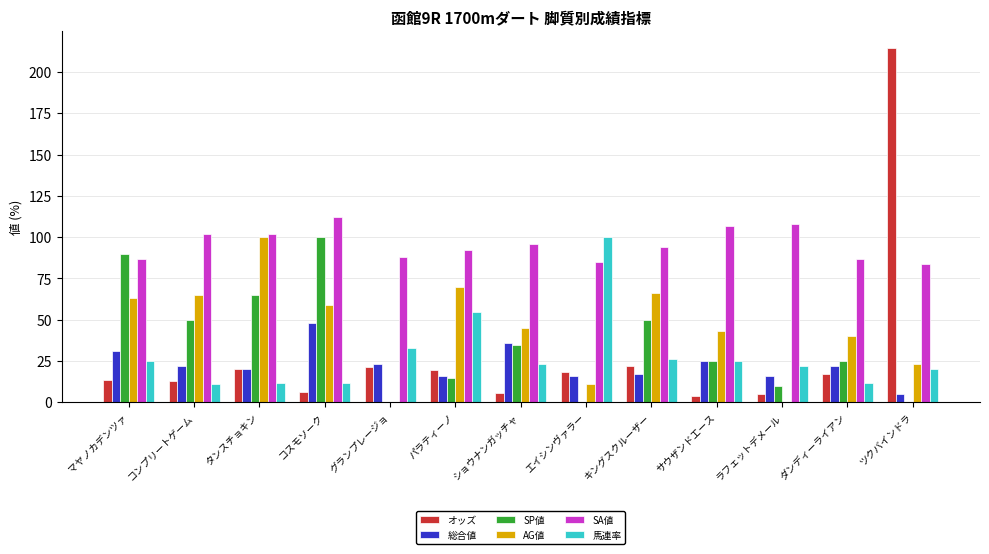

Which series has the largest total across all categories?

SA値